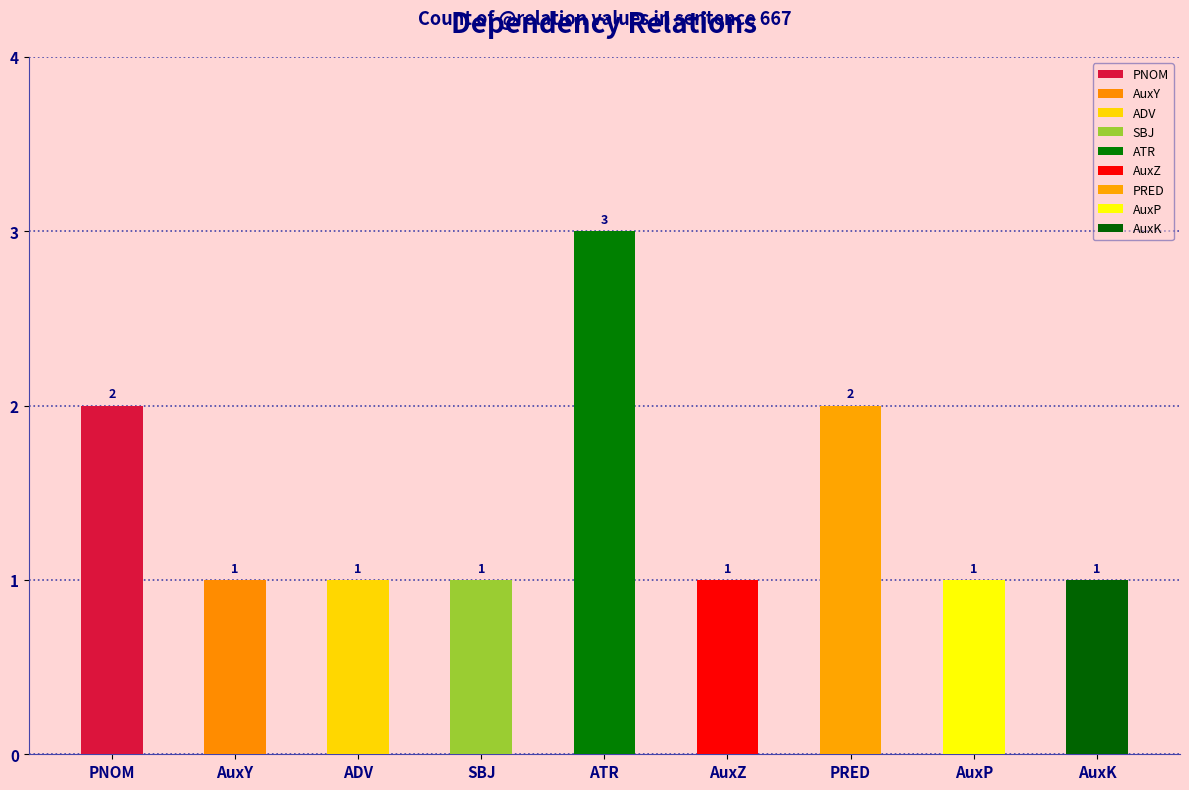

What is the difference between the maximum and minimum values?

2